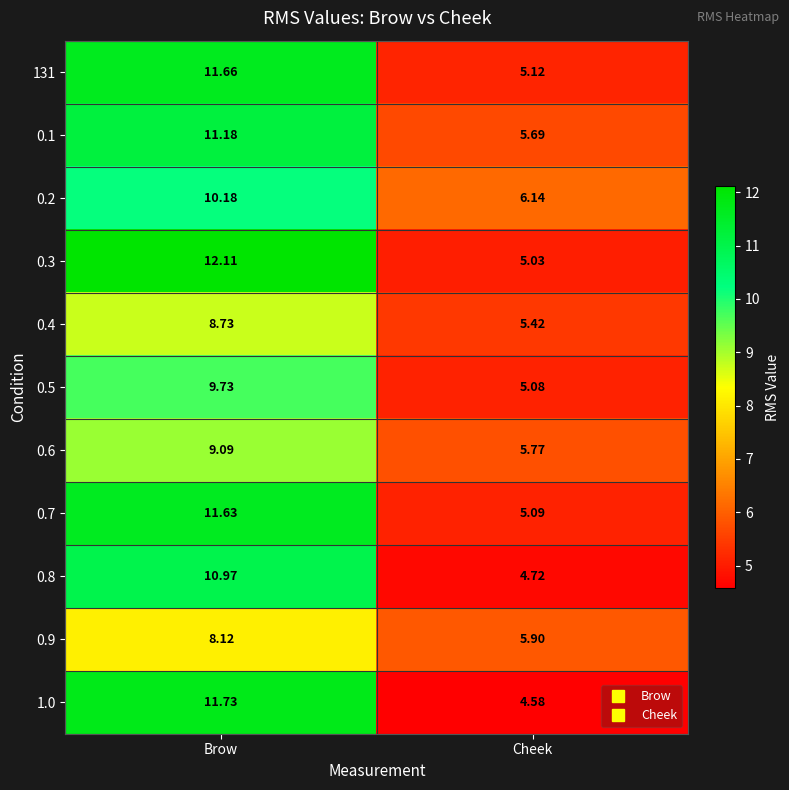

List the series in order of their peak value, lowest first.

0.9, 0.4, 0.6, 0.5, 0.2, 0.8, 0.1, 0.7, 131, 1.0, 0.3